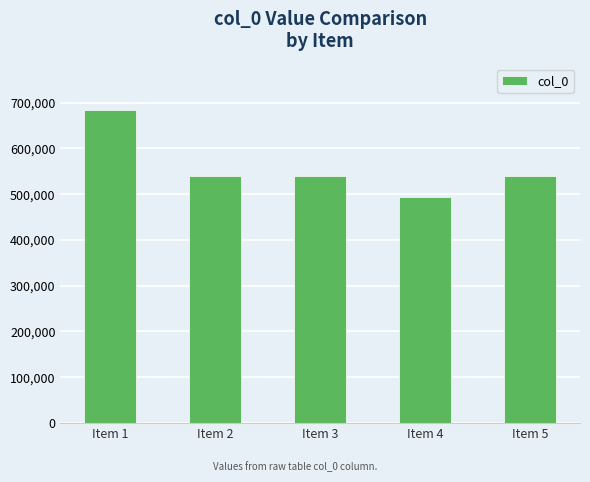

The value at Item 5 is 924359. True or false?

False